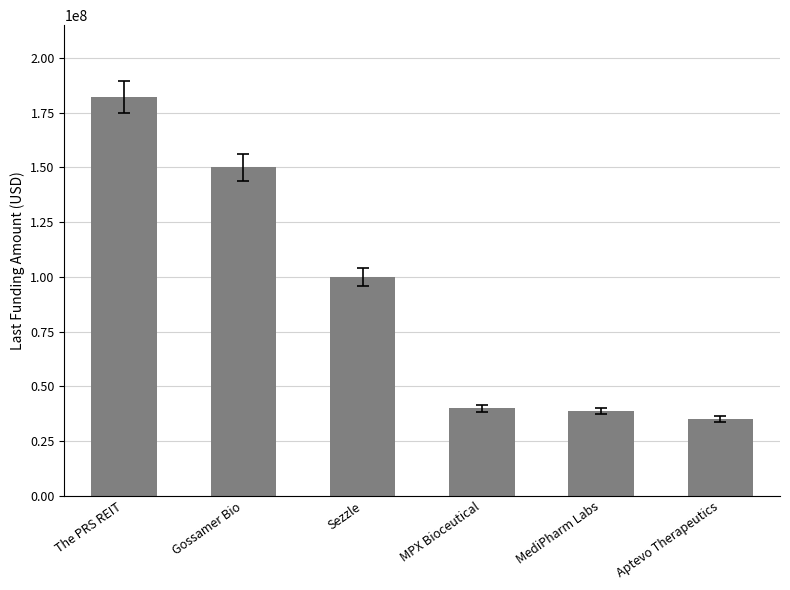

How many bars are there in total?

6